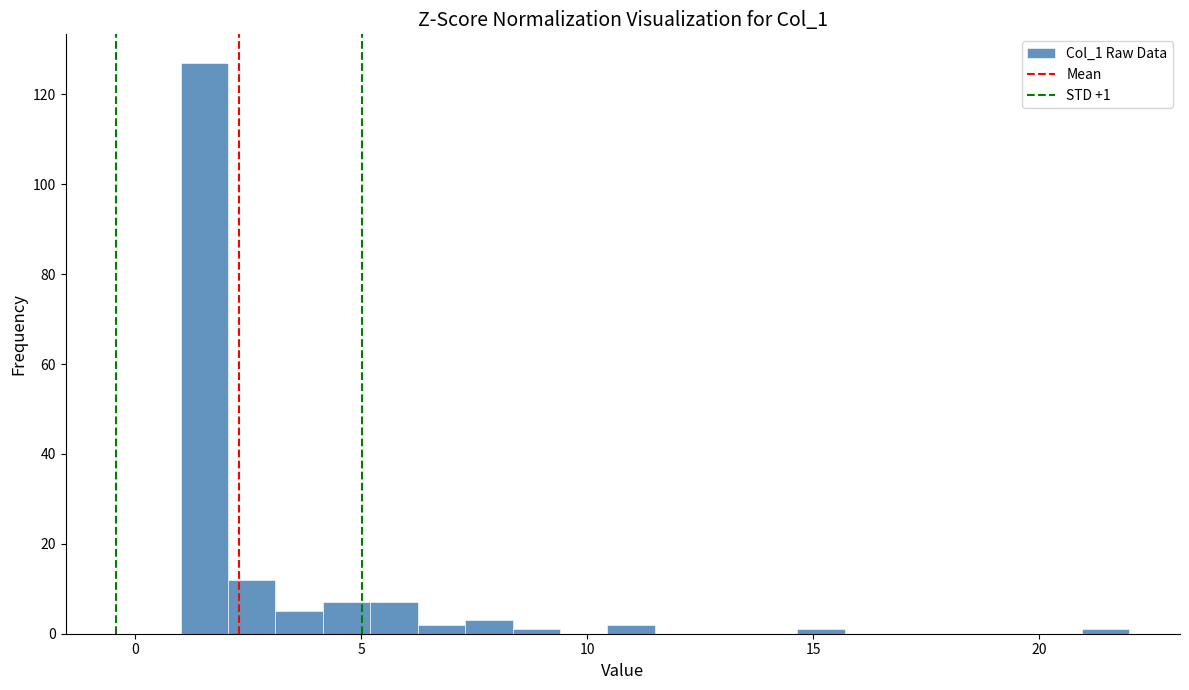

Read against the x-axis, roughly where is the centre of the tallest bar?

1.5